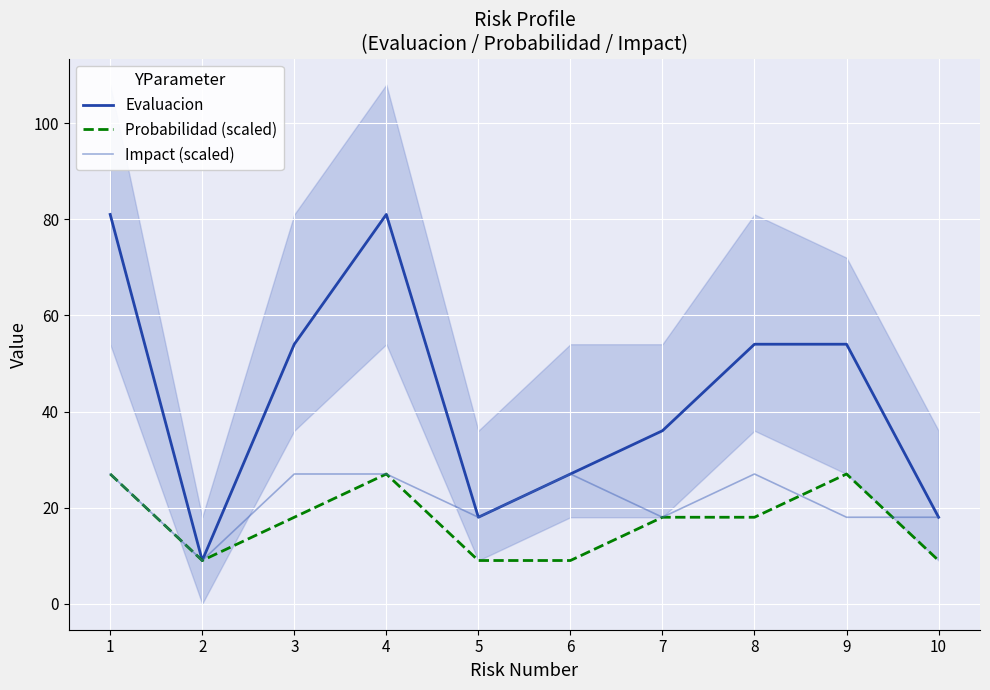

Where do Impact (scaled) and Probabilidad (scaled) first cross each other?

8 and 9